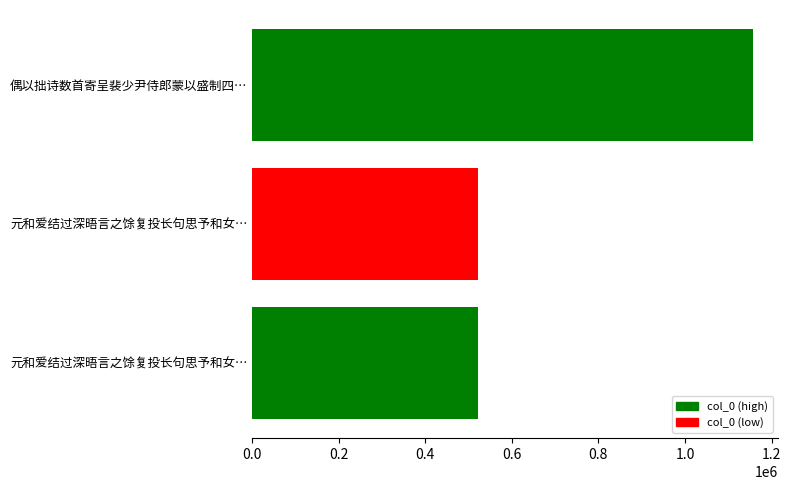

At which label is the value closest to 839174?

元和爱结过深晤言之馀复投长句思予和女…